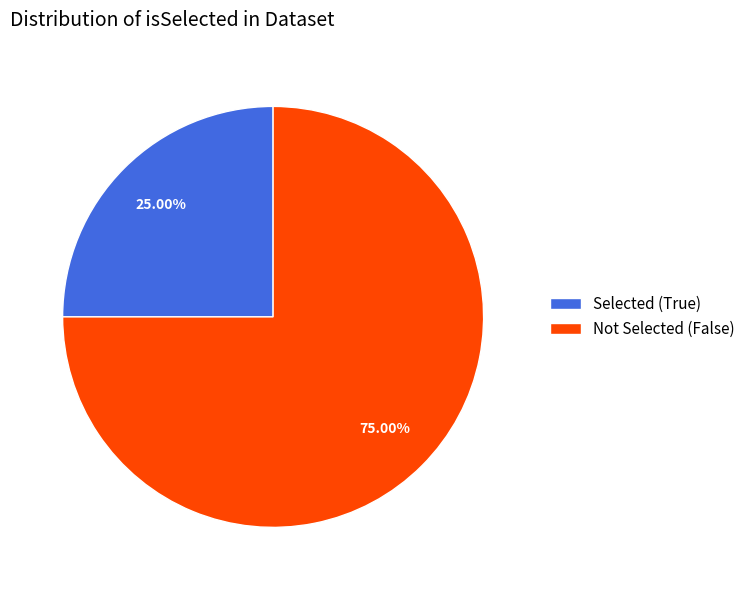

Rank the categories by value from lowest to highest.

Selected (True), Not Selected (False)